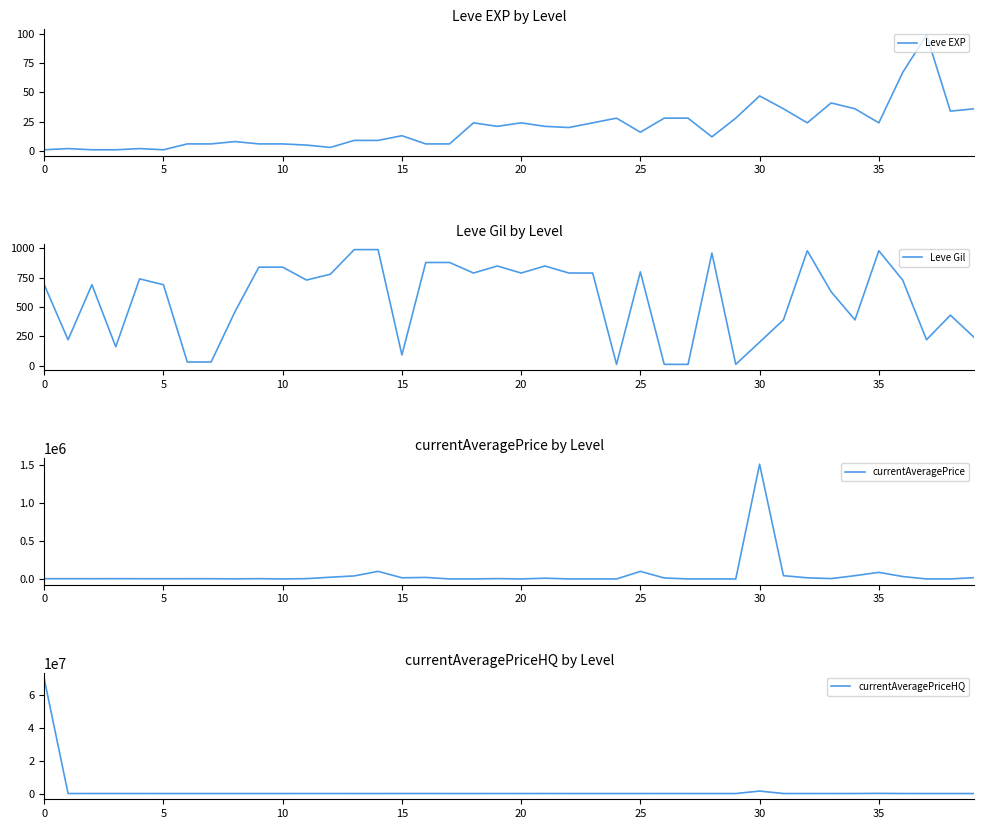

Is it true that currentAveragePriceHQ equals 0 at 25?

True